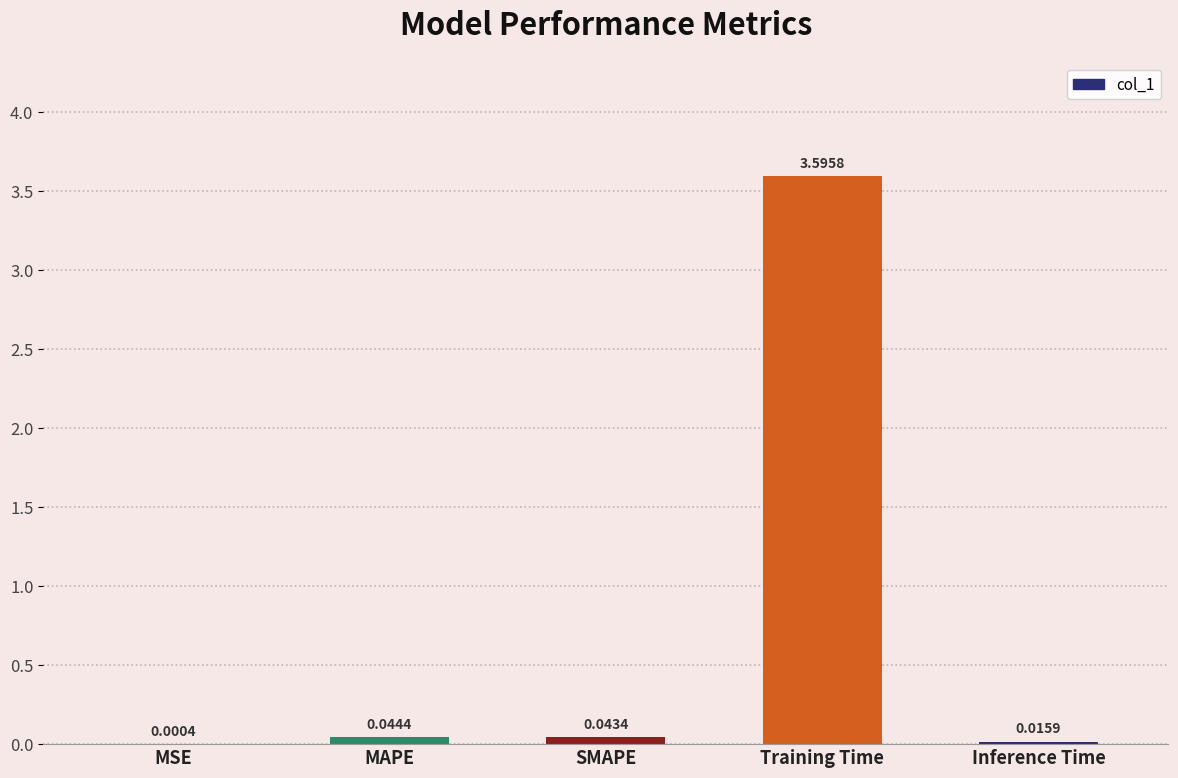

What is the sum of all values?

3.7